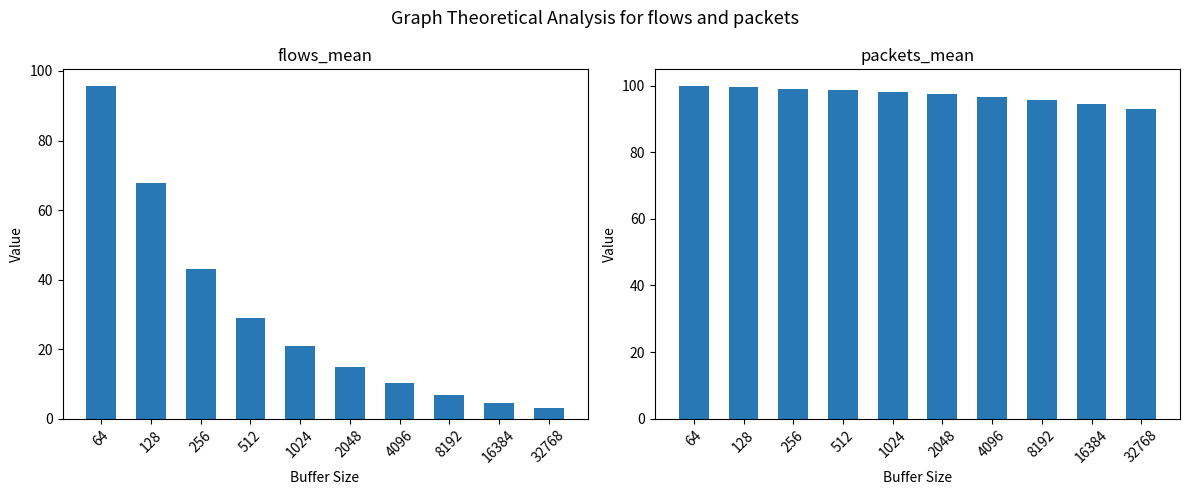

Which series changed the most between 64 and 4096?

flows_mean